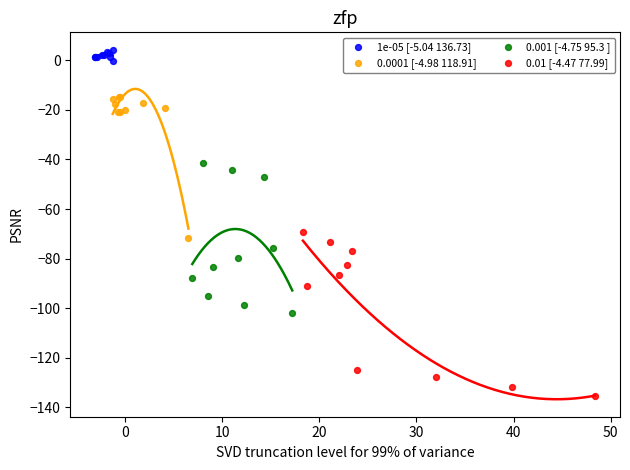

Which series reaches the minimum Y coordinate?

0.01 [-4.47 77.99]